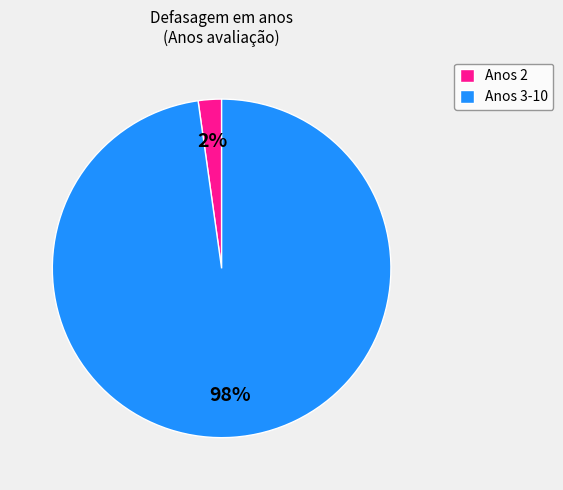

To the nearest percent, what is the average slice percentage?

50%